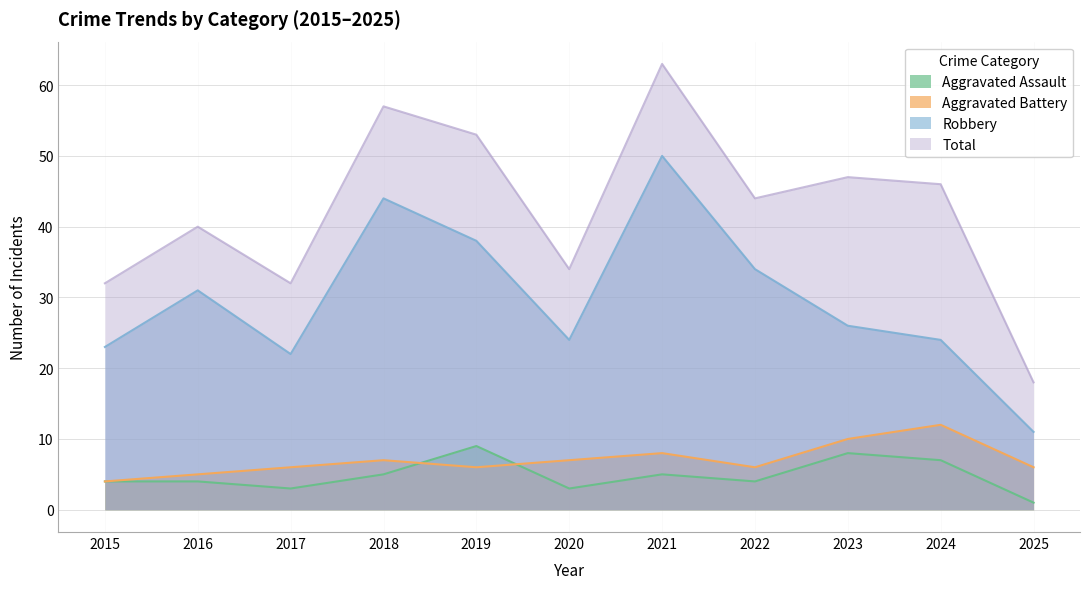

The Aggravated Battery series shows 2 at 2019. True or false?

False